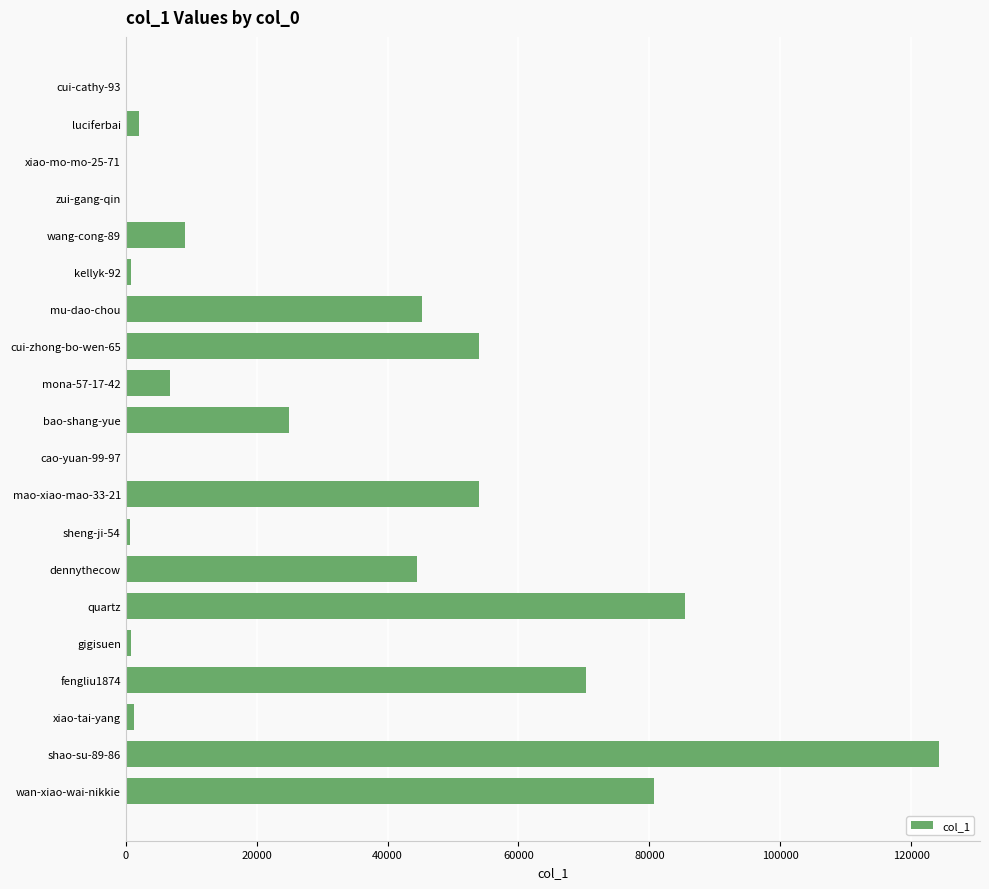

The value at wan-xiao-wai-nikkie is 107116. True or false?

False